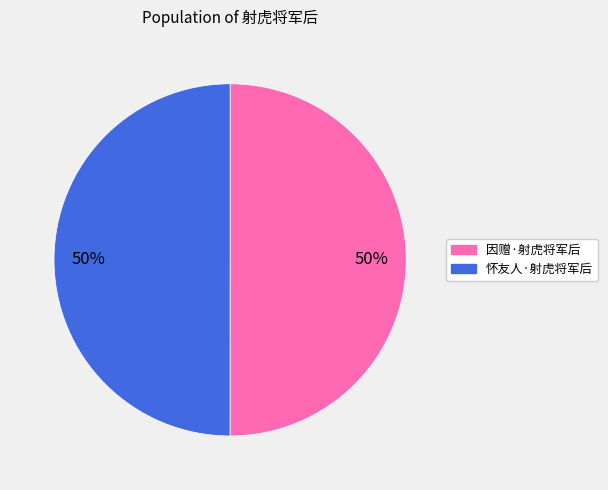

True or false: 因赠·射虎将军后 accounts for 50% of the total.

True